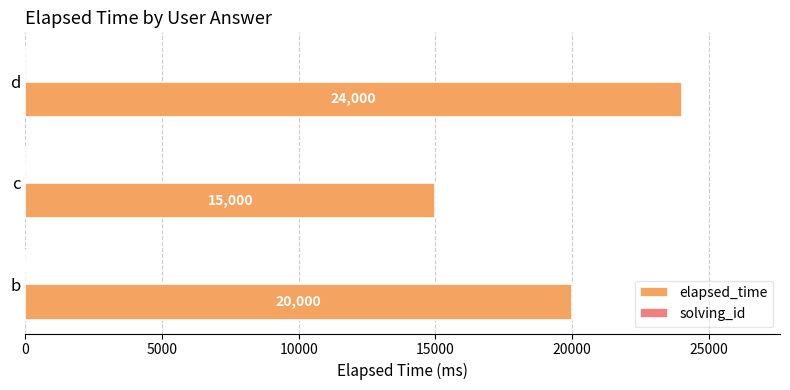

At which category is the sum across all series the highest?

d